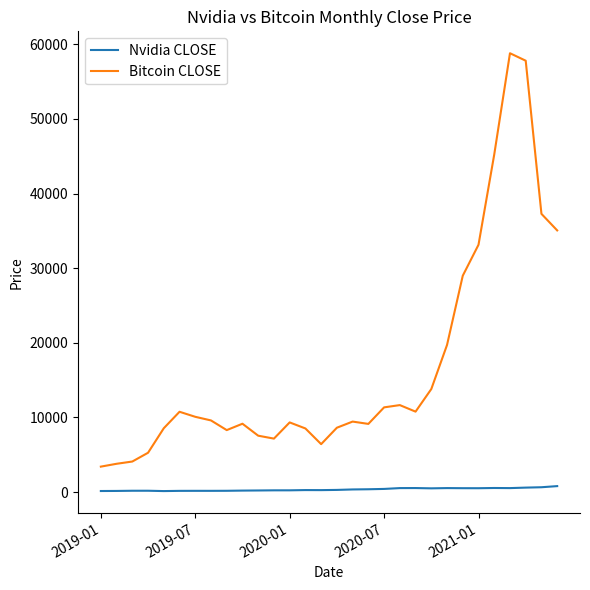

Rank the series by their average value, from highest to lowest.

Bitcoin CLOSE, Nvidia CLOSE